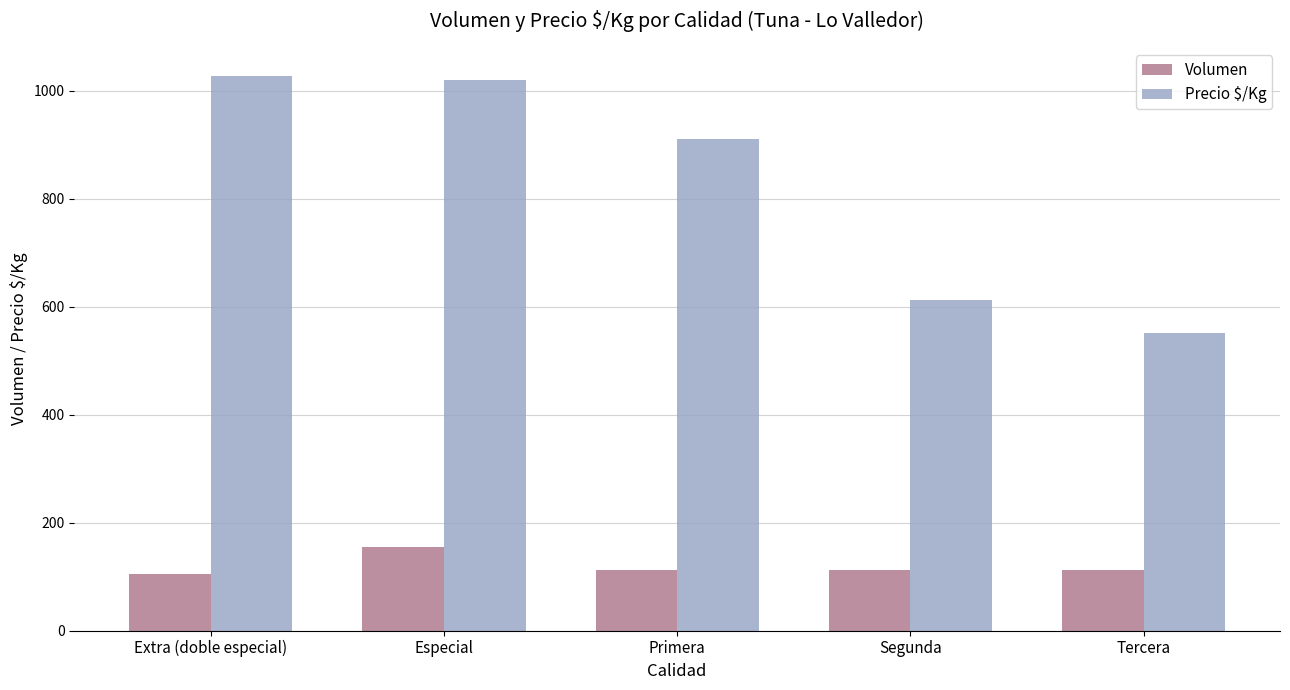

What is the label of the 2nd bar from the left?

Especial